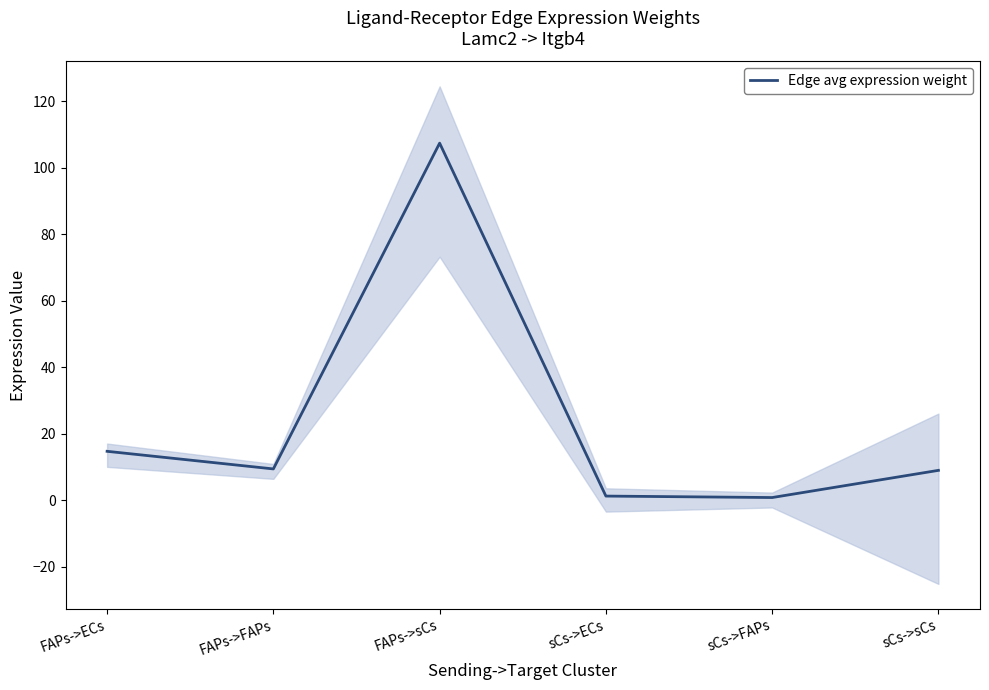

At which label does the data first exceed 9?

FAPs->ECs